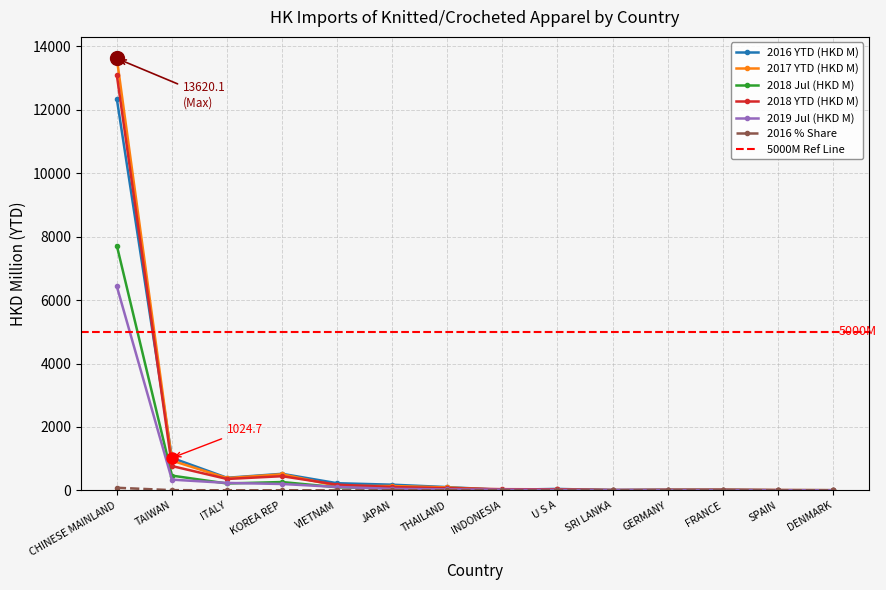

Which series has the widest spread of values?

2017 YTD (HKD M)